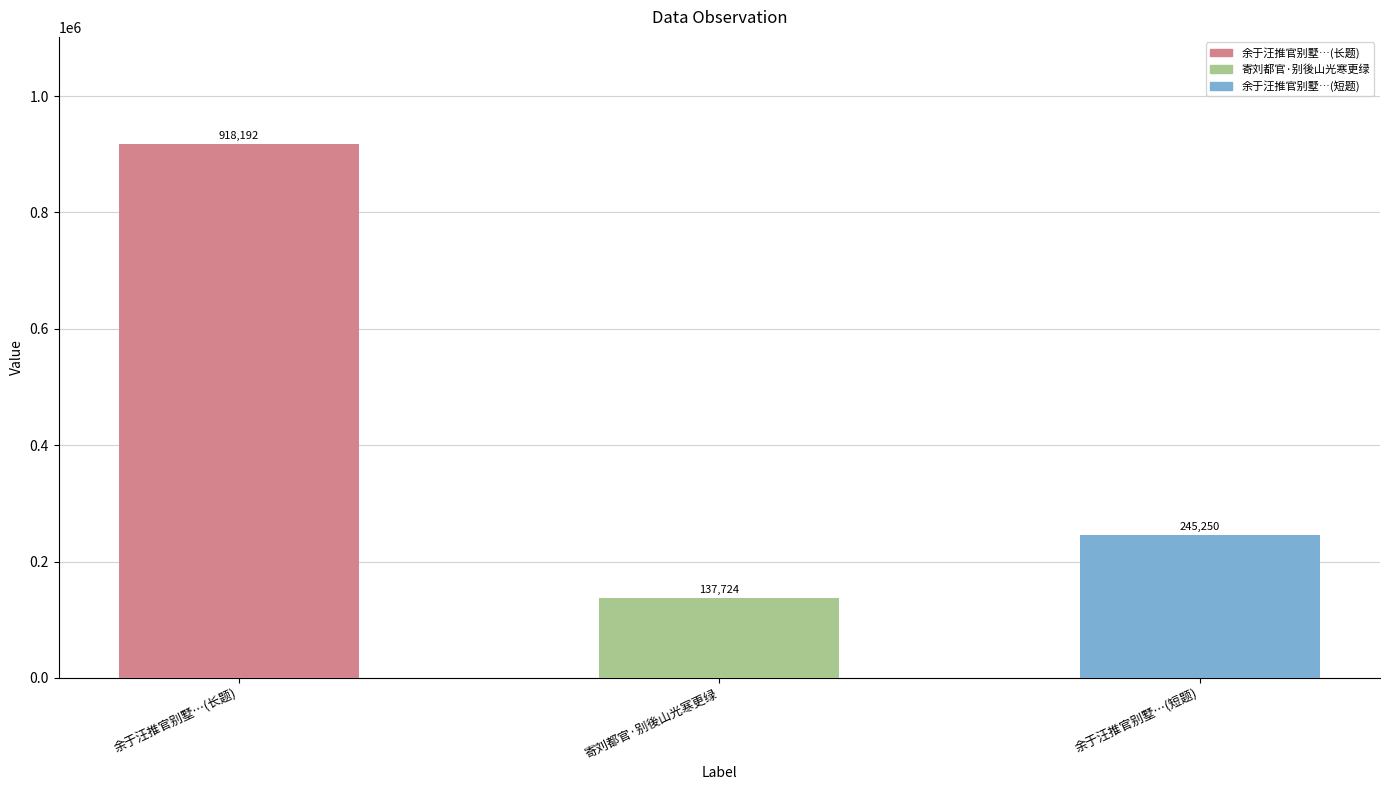

Where does the data first go above 245250?

余于汪推官别墅…(长题)